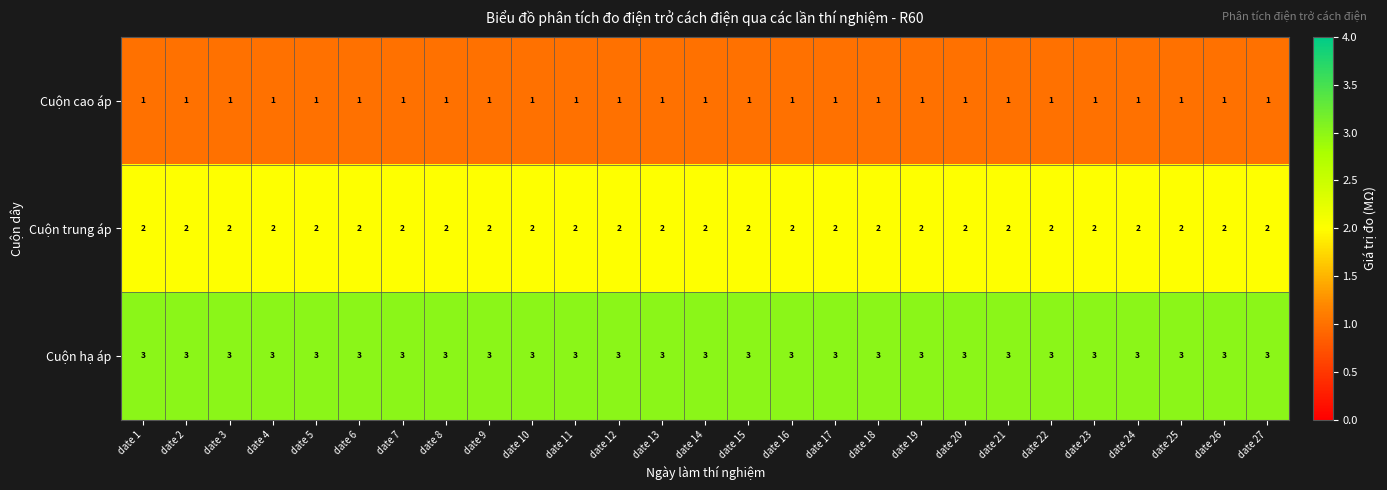

What is the difference between the highest and lowest values at date 1?

2